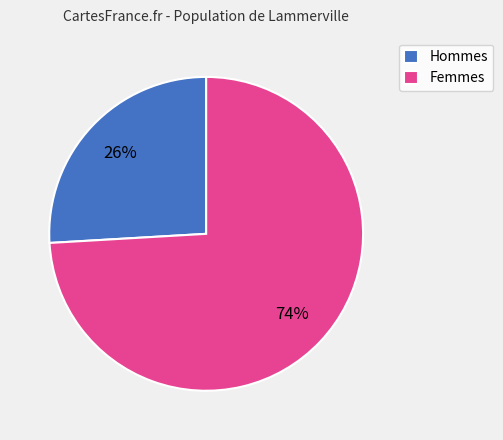

The Hommes slice represents 31% of the pie. True or false?

False